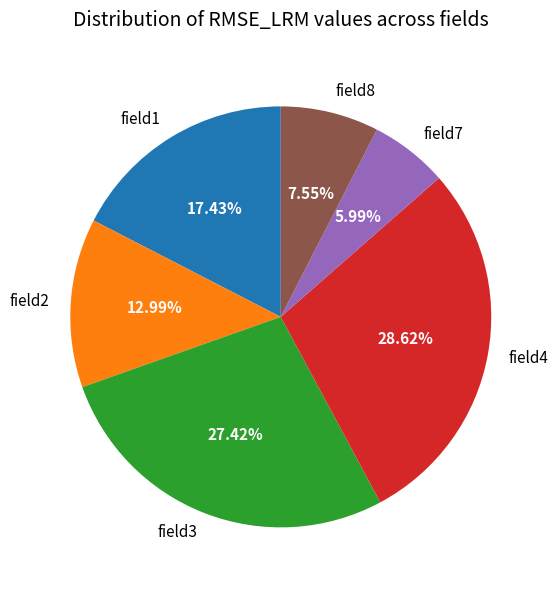

Rank the categories by value from highest to lowest.

field4, field3, field1, field2, field8, field7